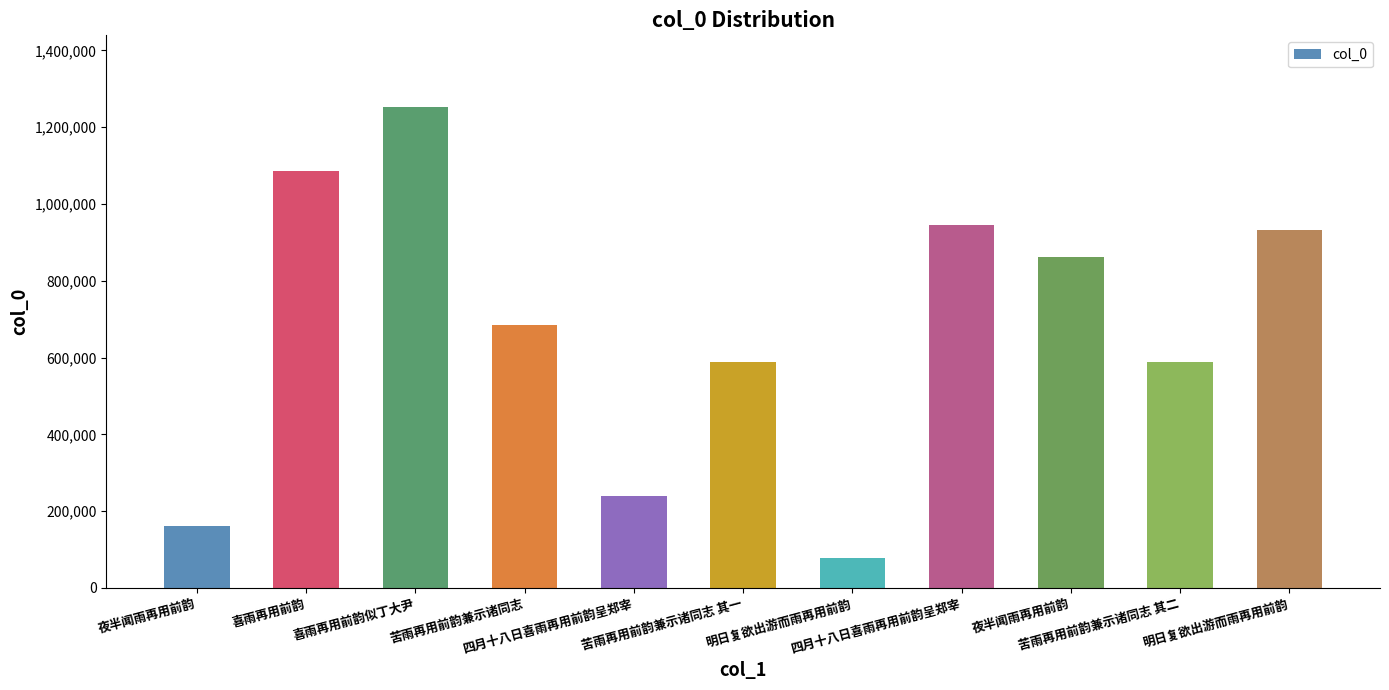

What is the minimum value shown in the chart?

78157